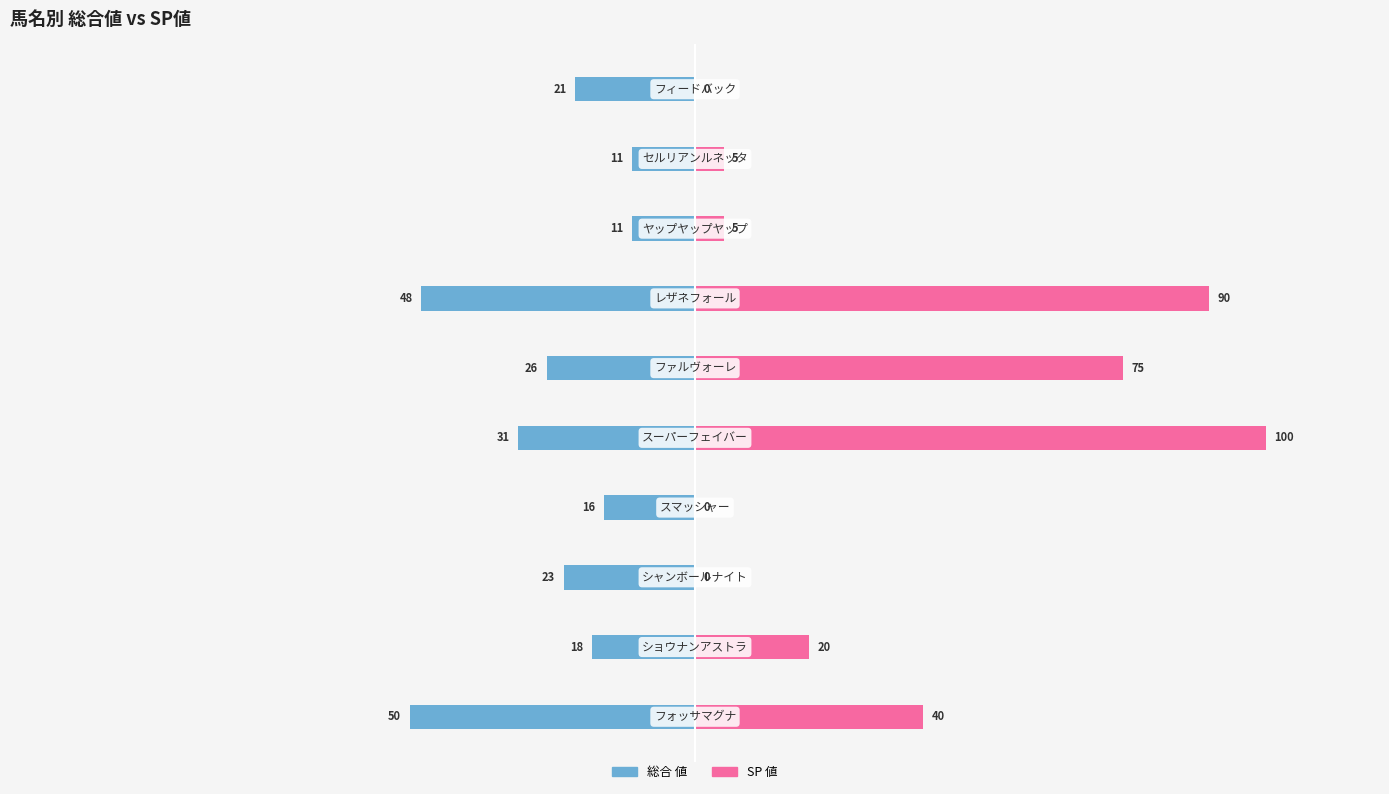

Rank the series by their maximum value, from lowest to highest.

総合 値, SP 値